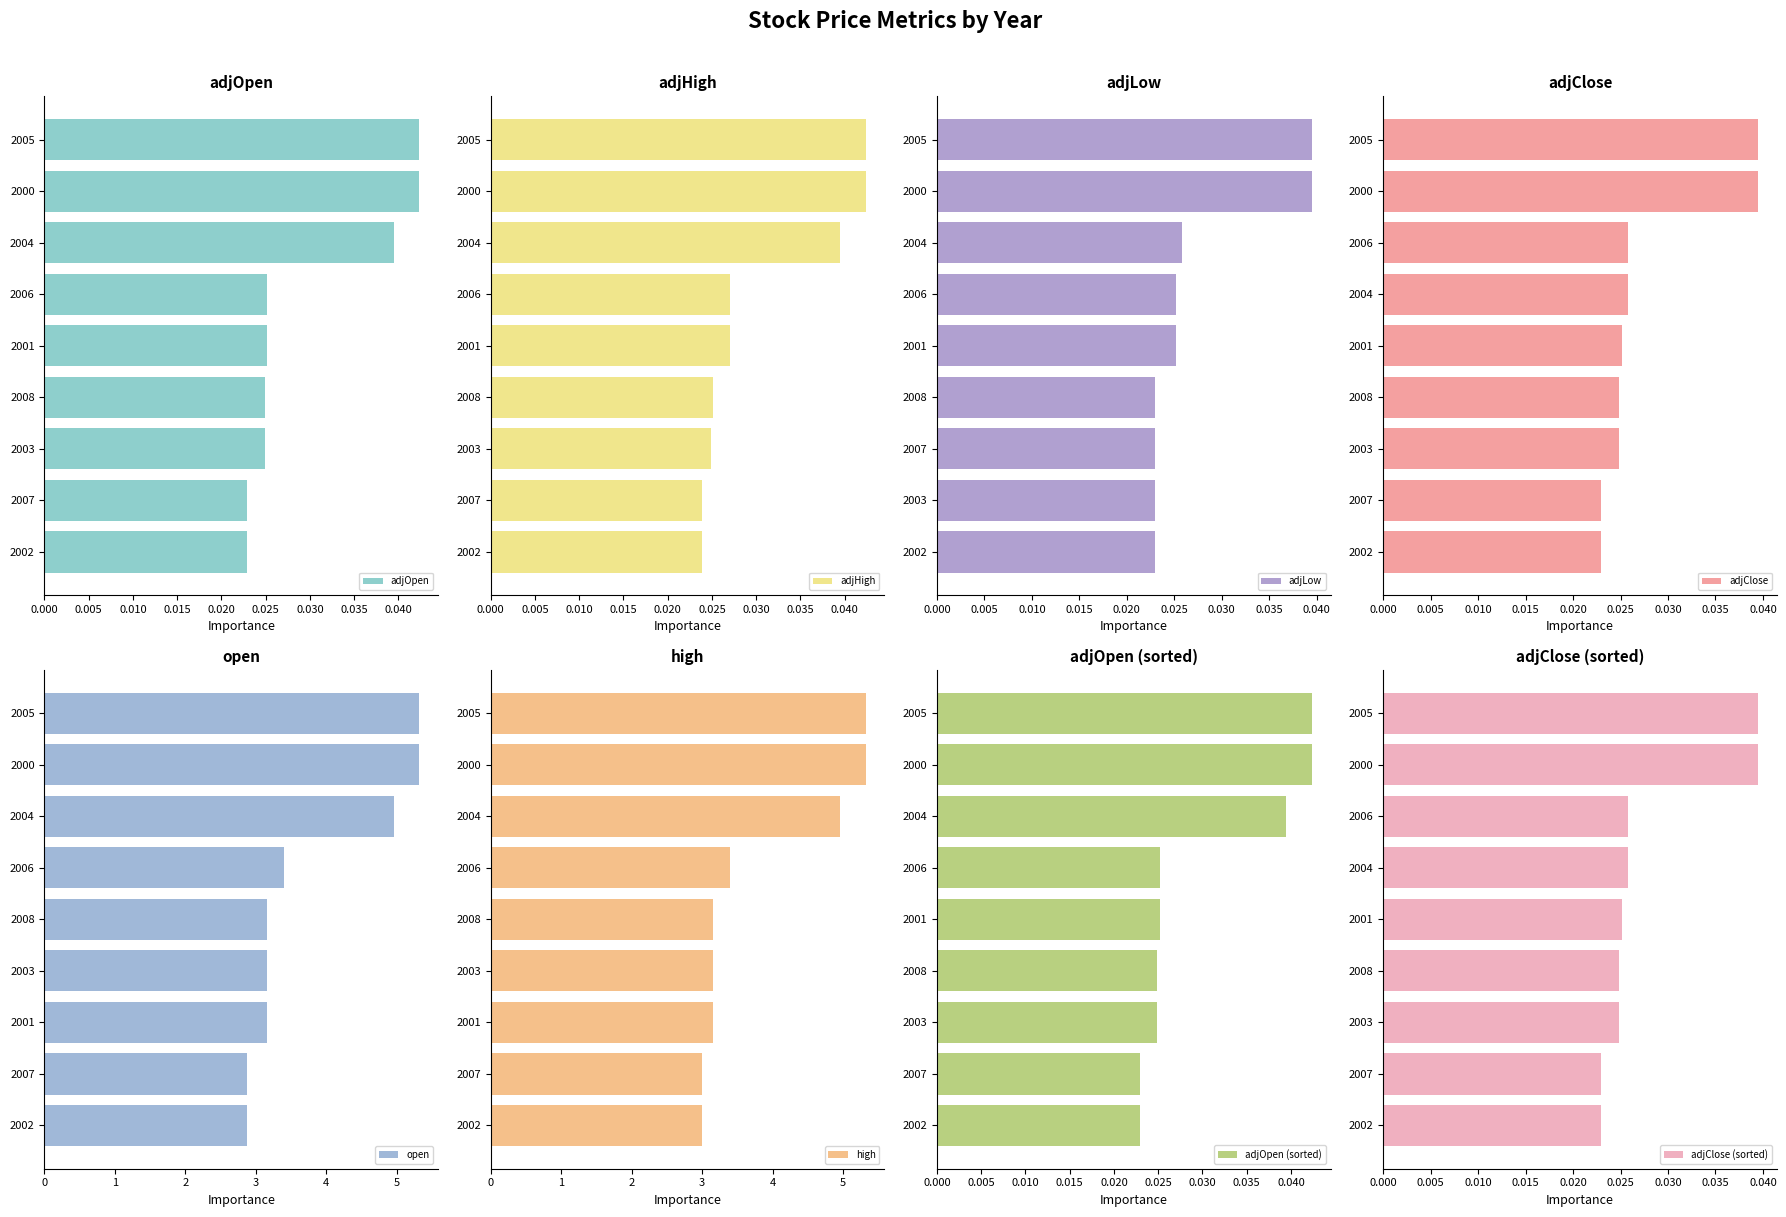

How many adjOpen values are between 0 and 1?

9